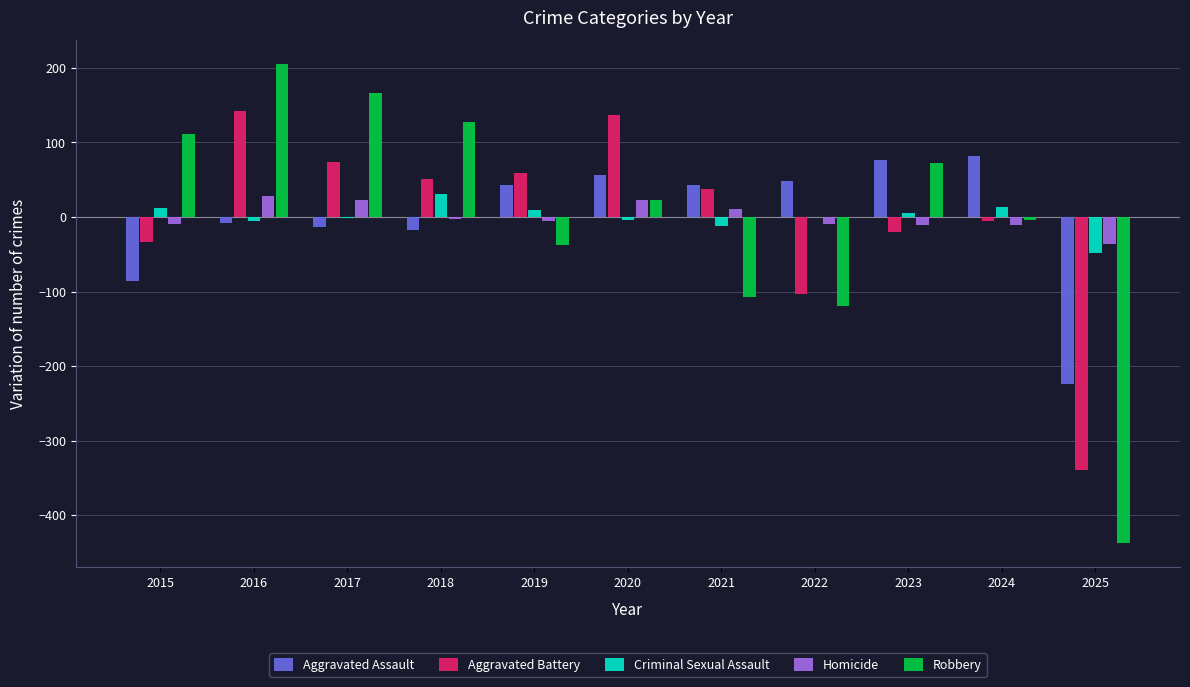

Which series changed the most between 2019 and 2020?

Aggravated Battery